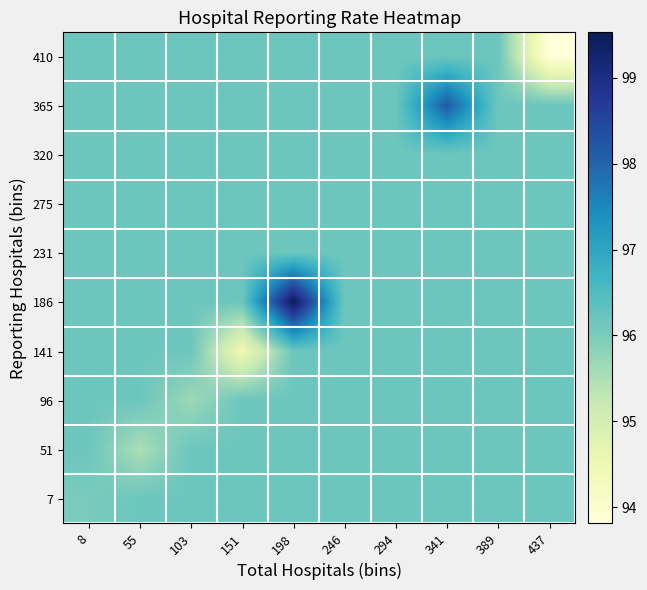

Between 198 and 294, which is larger?

198